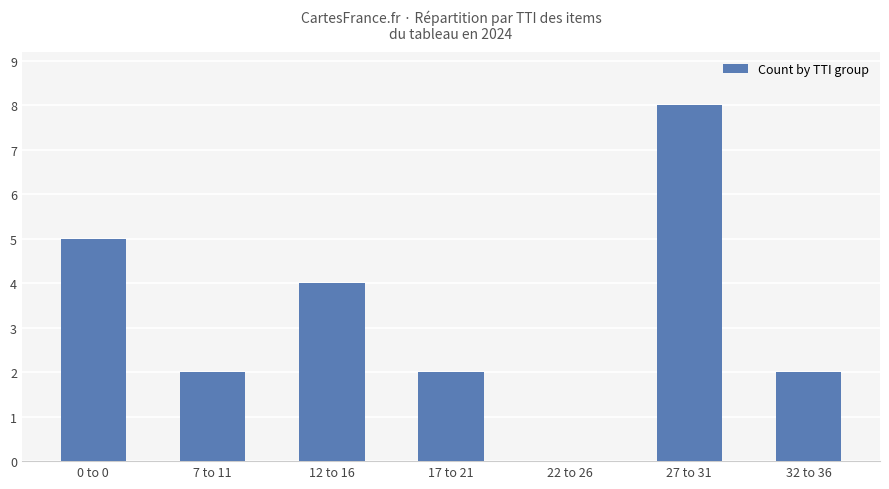

What is the change in value from 0 to 0 to 17 to 21?

-3